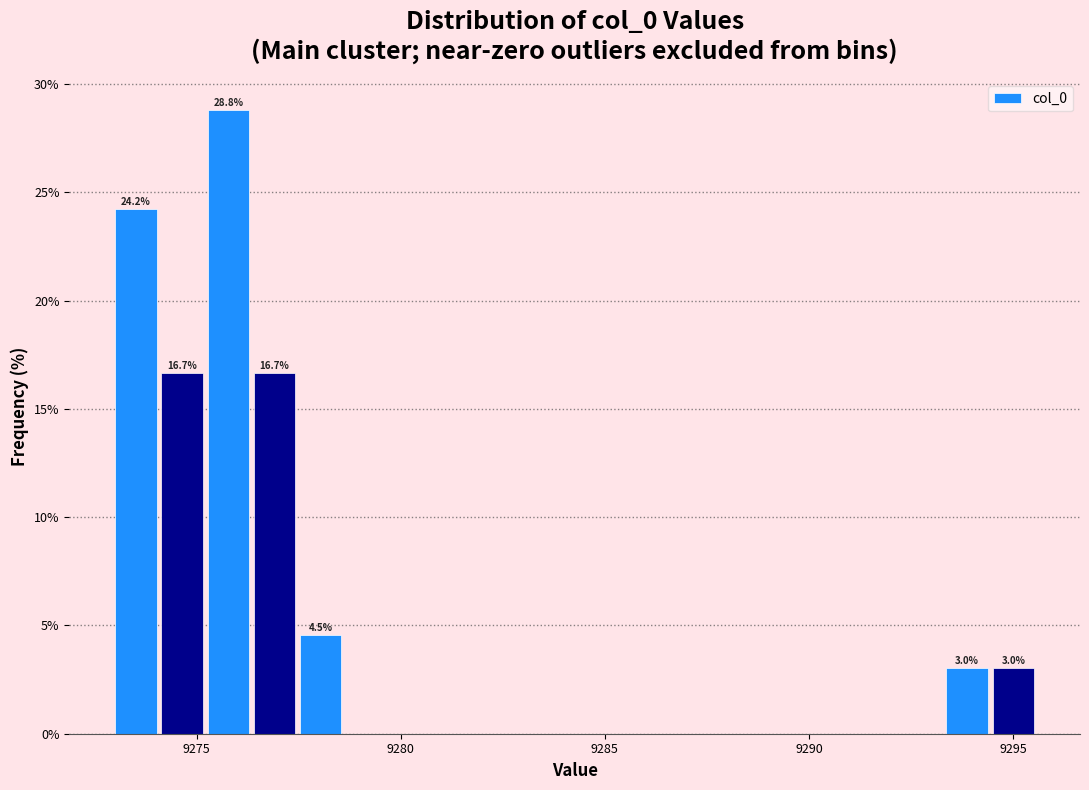

Read against the x-axis, roughly where is the centre of the tallest bar?

9276.0